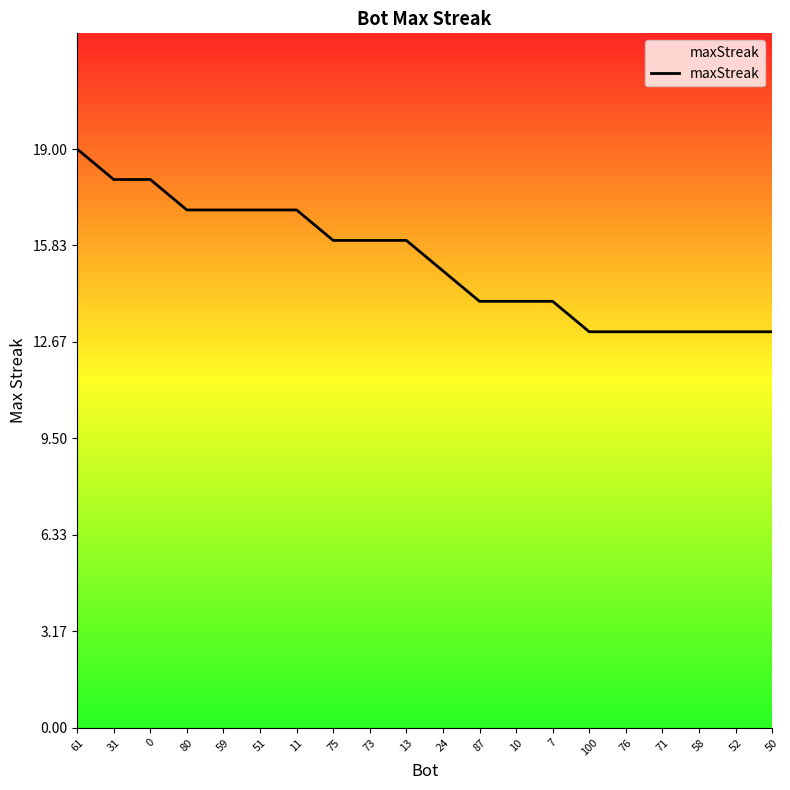

What is the ratio of the value at 75 to the value at 10?

1.1